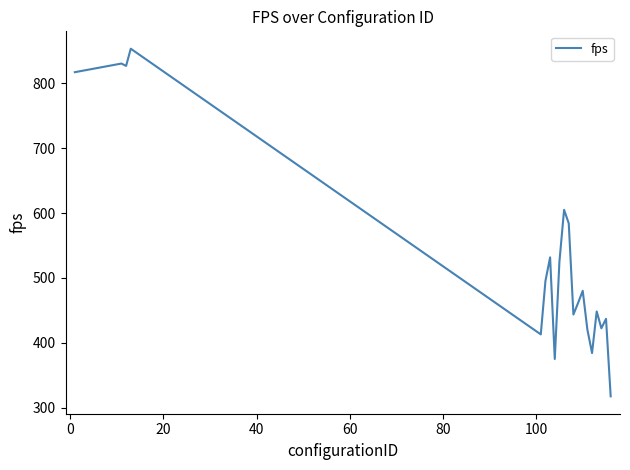

What is the difference between the maximum and minimum values?

536.1